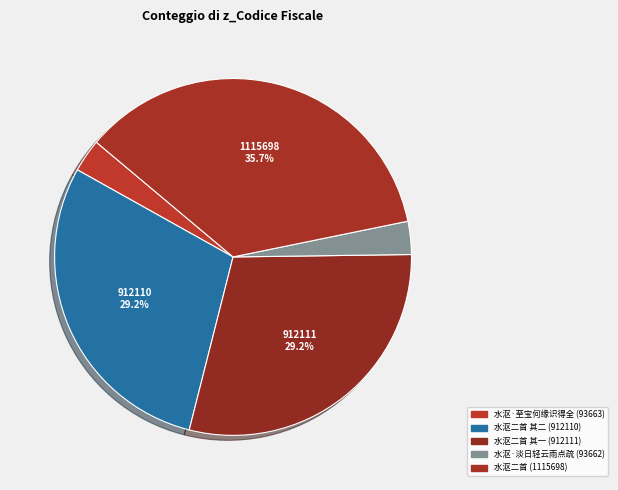

How many slices are in this pie chart?

5